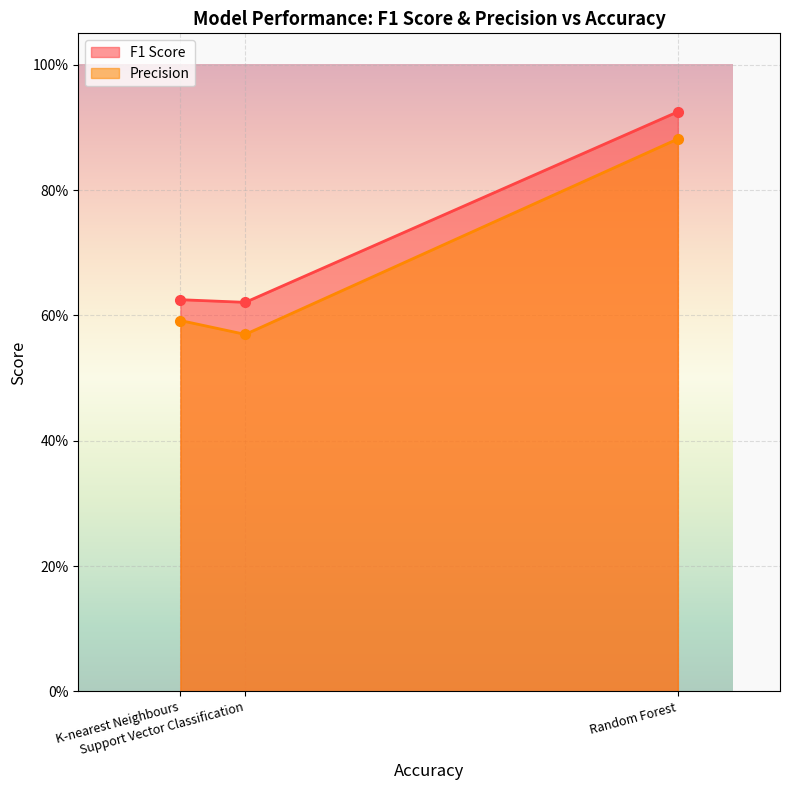

Reading left to right, transcribe all the data shown in this chart.

F1 Score: K-nearest Neighbours=0.6	Support Vector Classification=0.6	Random Forest=0.9
Precision: K-nearest Neighbours=0.6	Support Vector Classification=0.6	Random Forest=0.9